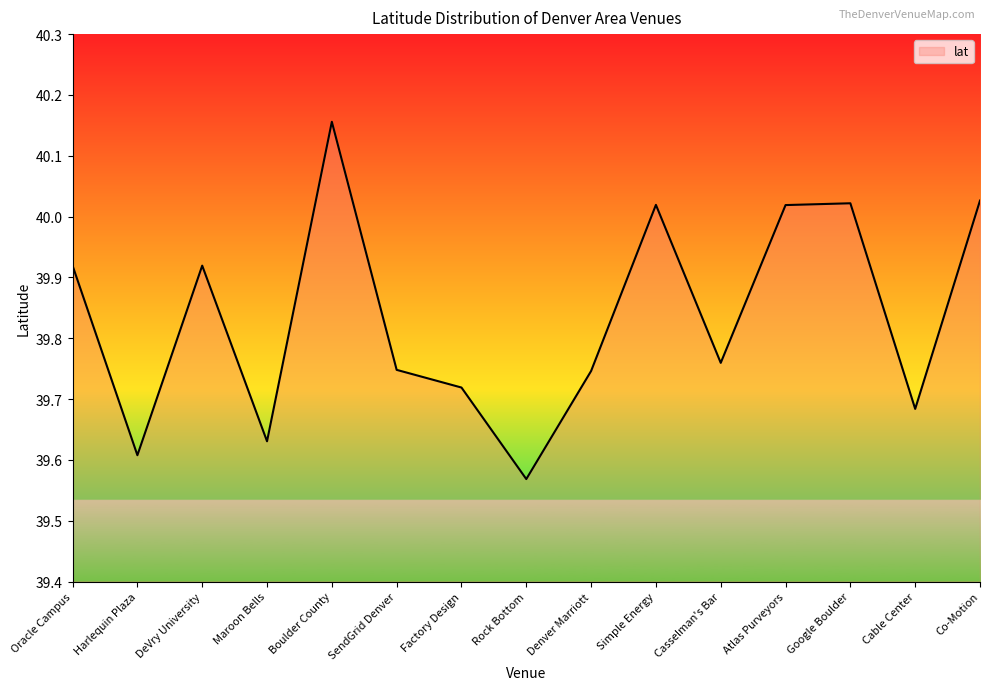

What position from the right is Maroon Bells?

12